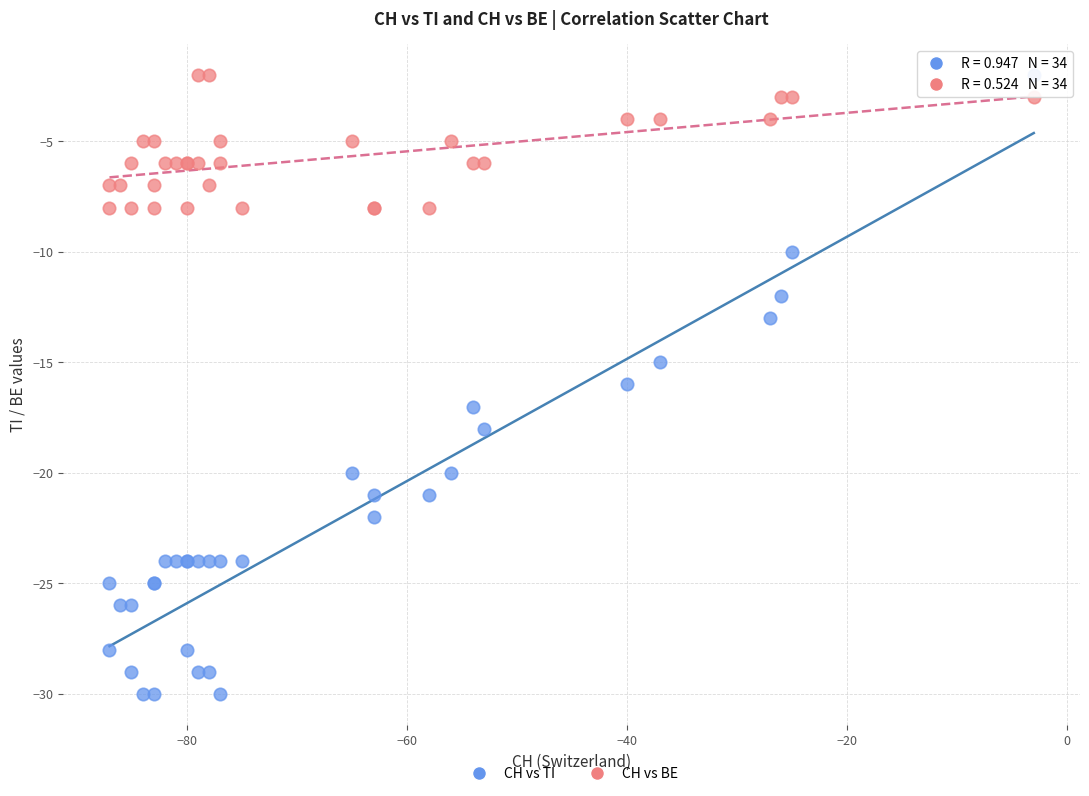

Which series has the largest Y range (max minus min)?

CH vs TI